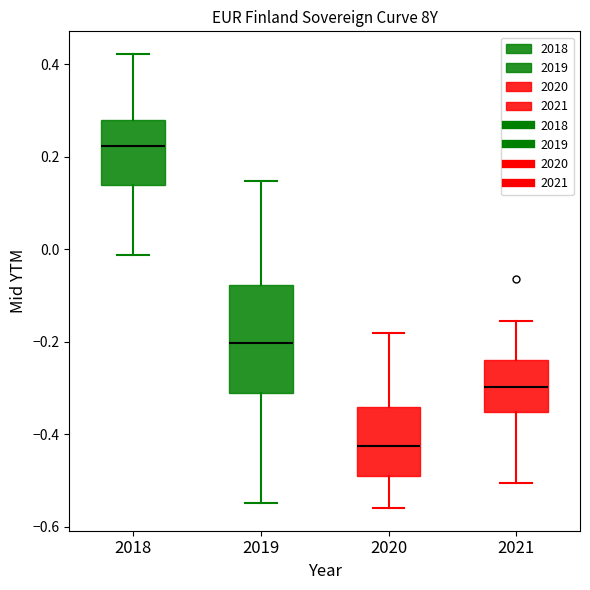

Reading left to right, read every box against the y-axis: the position of its median line, the range the box covers, and the ends of its whiskers. The values are not printed on the chart, so give them approximately, as read against the axis.

2018: median 0.22, box 0.14 to 0.28, whiskers -0.02 to 0.42
2019: median -0.20, box -0.32 to -0.08, whiskers -0.54 to 0.14
2020: median -0.42, box -0.50 to -0.34, whiskers -0.56 to -0.18
2021: median -0.30, box -0.36 to -0.24, whiskers -0.50 to -0.16